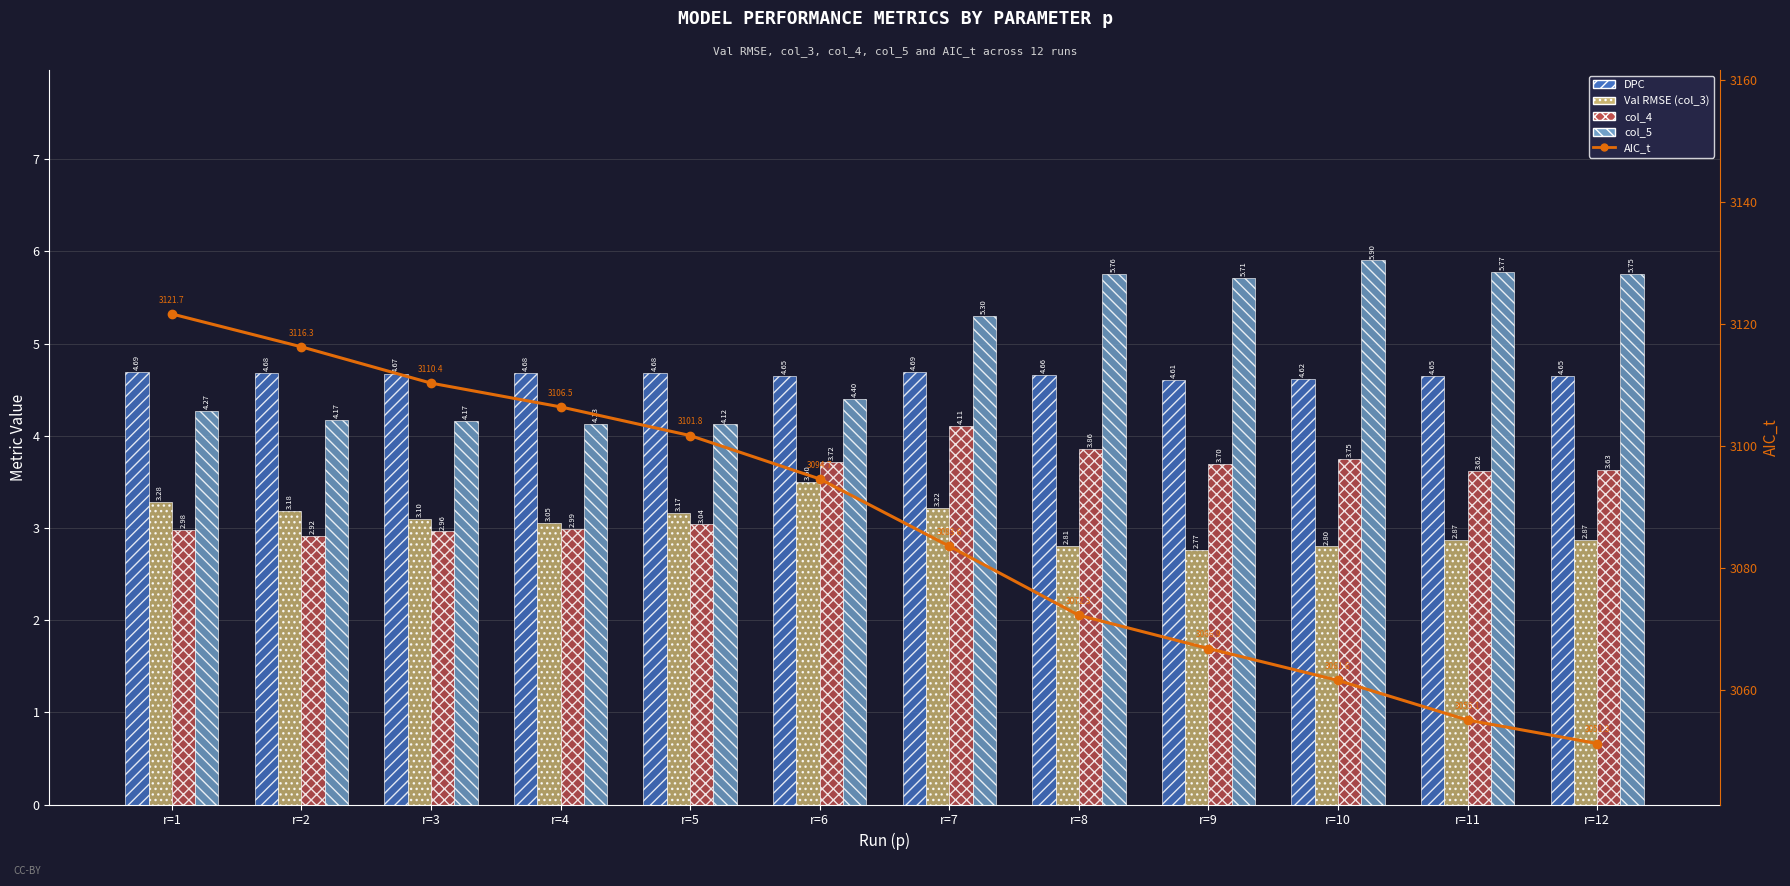

At how many categories does at least one series exceed 705?

12